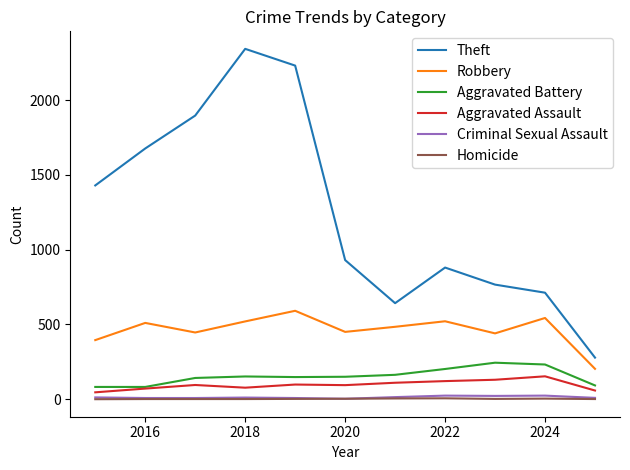

Which series has the largest total across all categories?

Theft